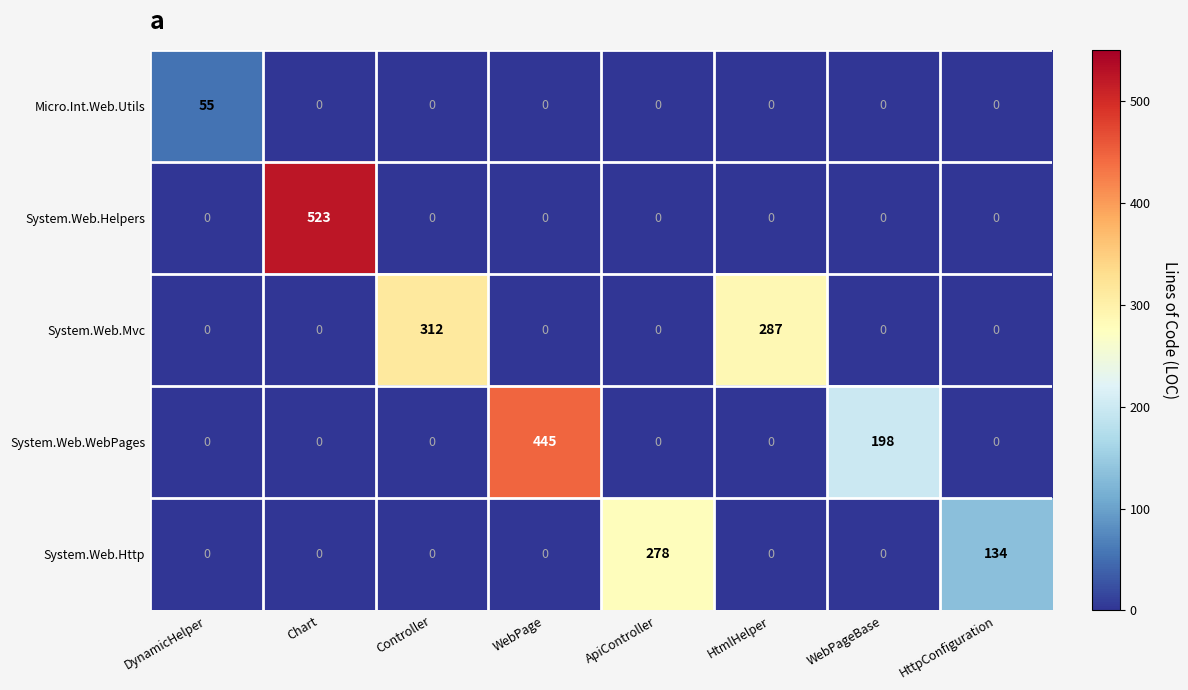

Which category has the highest value across all series?

Chart